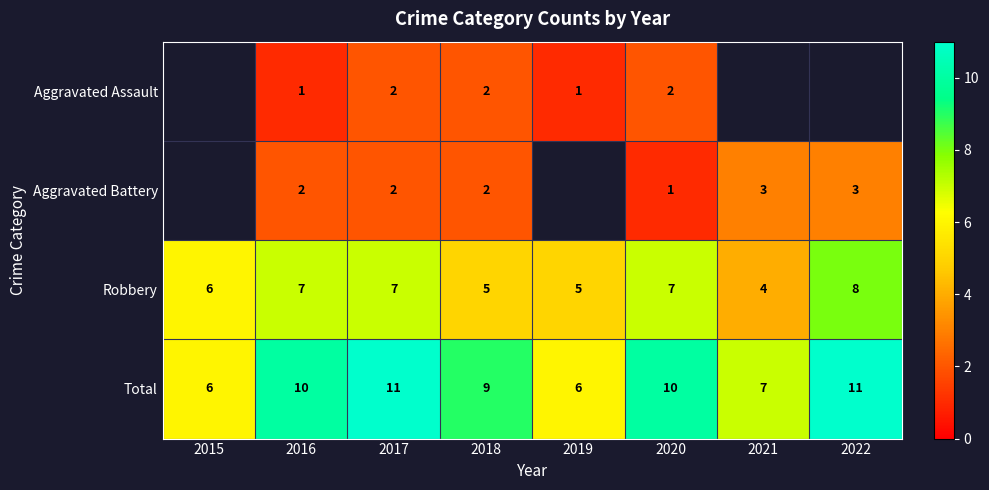

How many Robbery values are between 5 and 7?

6